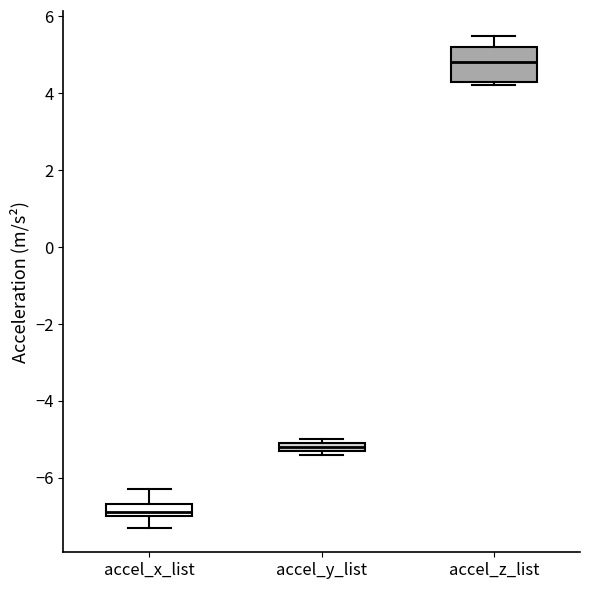

Comparing the boxes themselves (not the whiskers), which one is the tallest?

accel_z_list